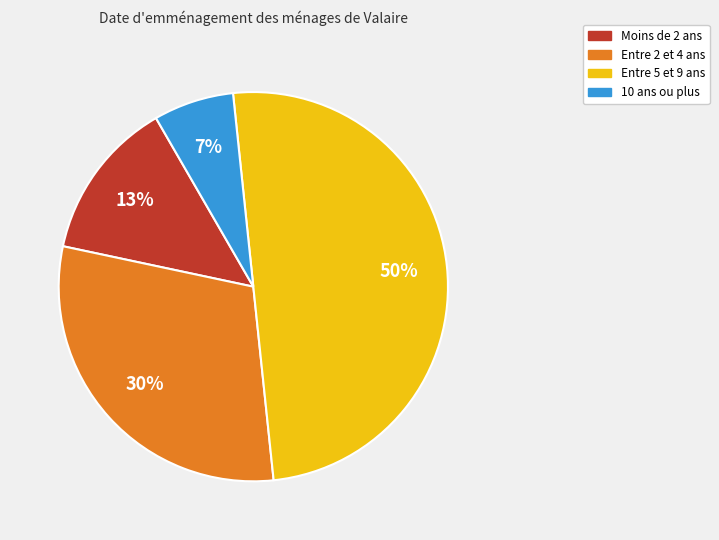

To the nearest percent, what is the difference between the largest and smallest slice percentages?

43%